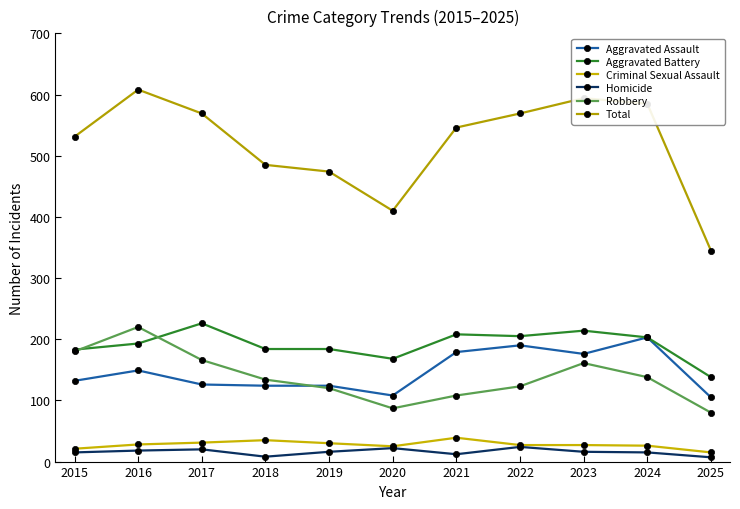

What is the highest value of the Criminal Sexual Assault series?

39